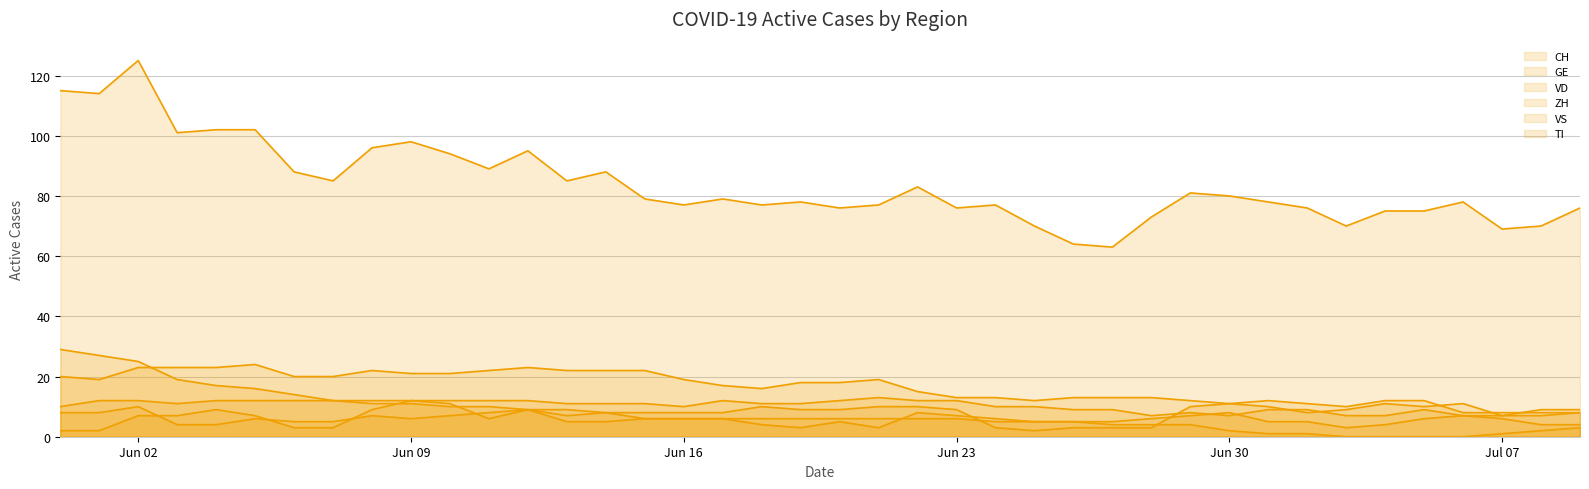

In ZH, how many points are lower than both neighbors (excluding endpoints)?

5